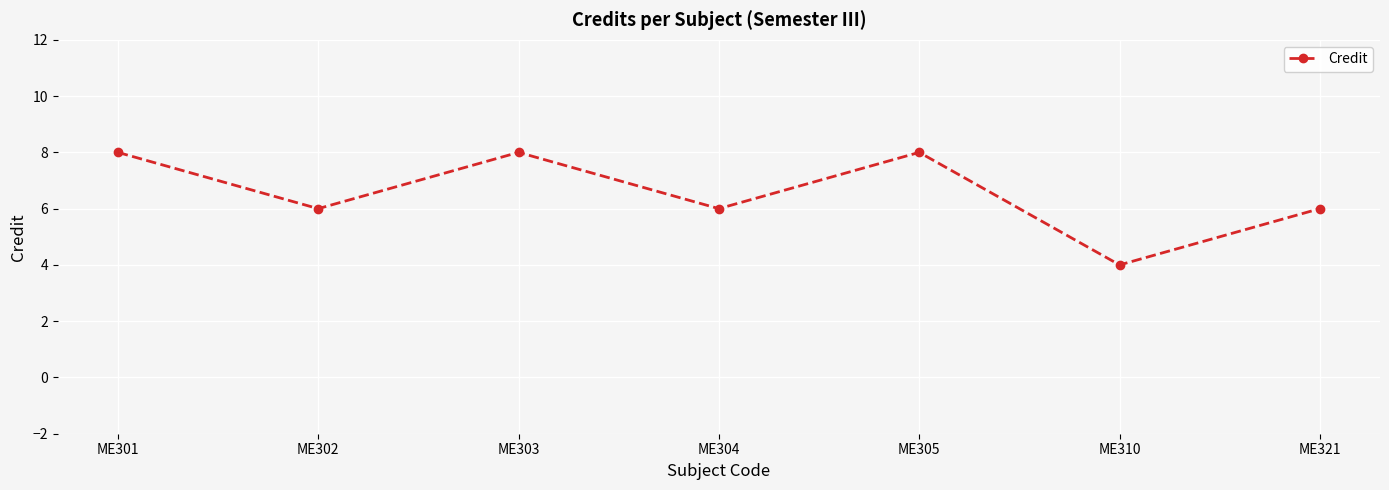

What is the change in value from ME301 to ME310?

-4